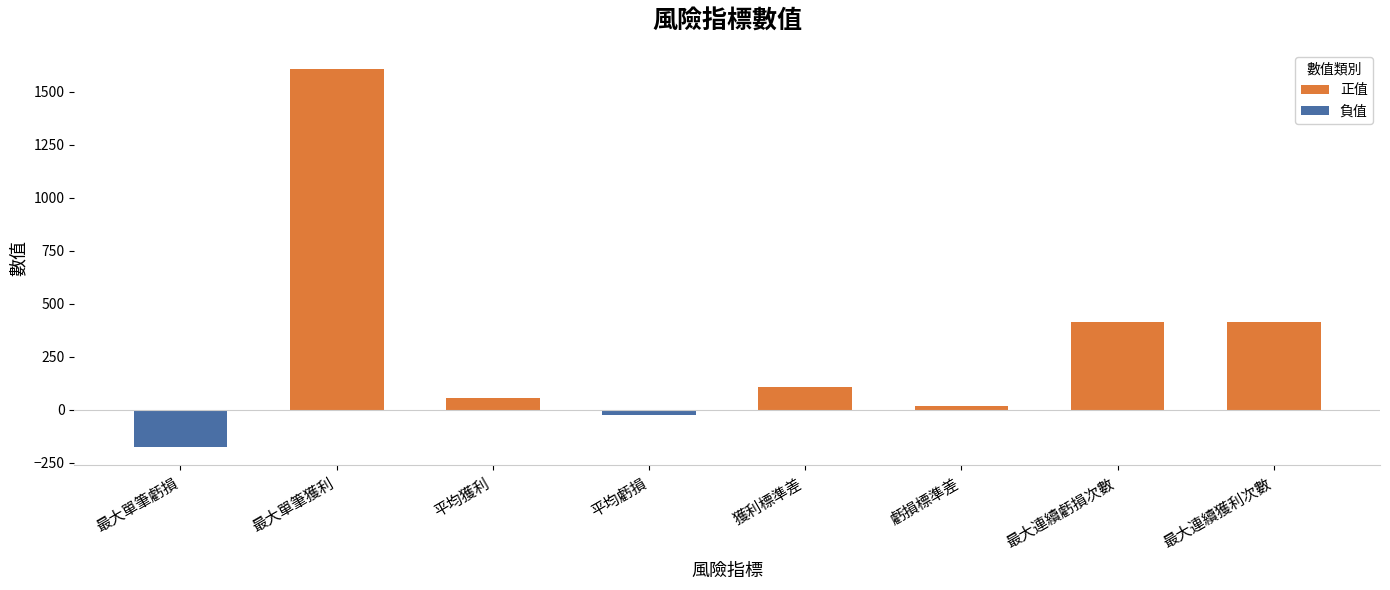

What is the maximum value shown in the chart?

1608.5